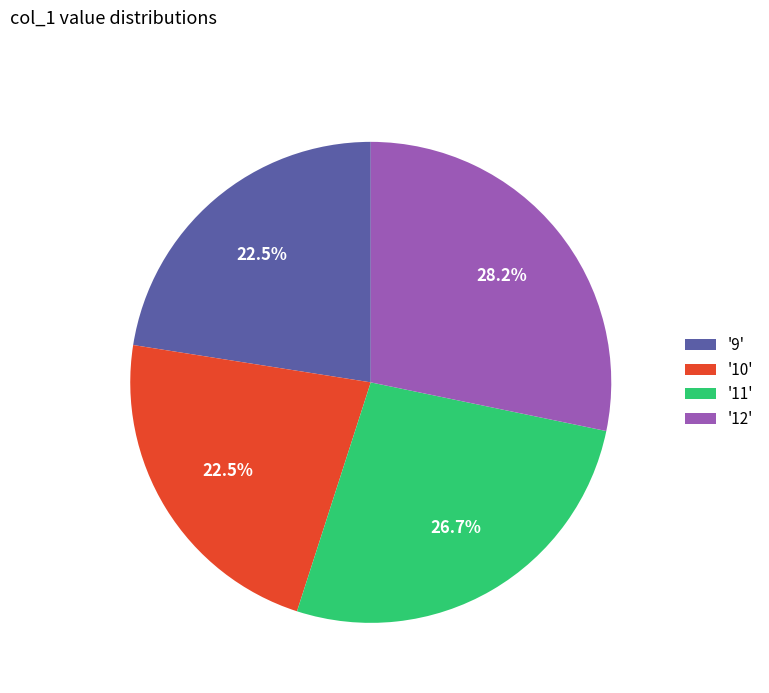

Which slice is the largest?

'12'